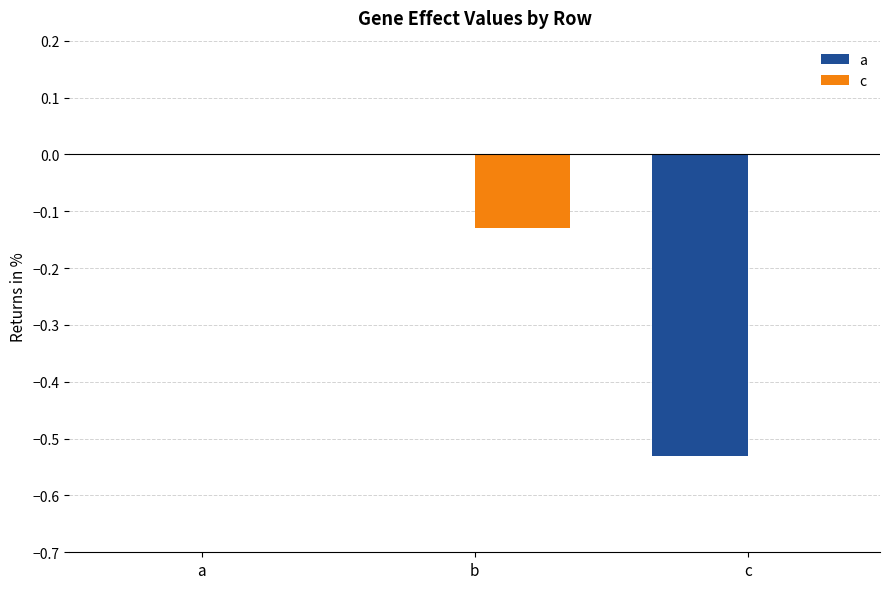

Between a and b, which series saw the biggest shift?

c